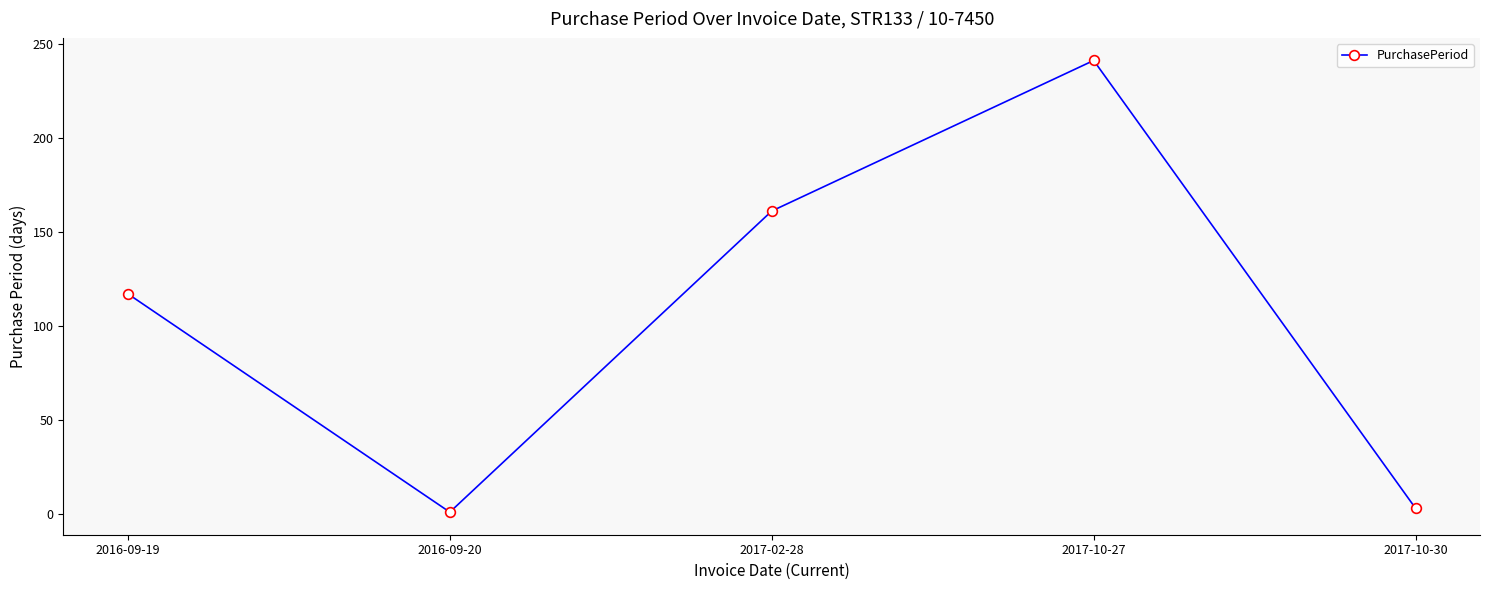

What is the label of the 3rd point from the right?

2017-02-28